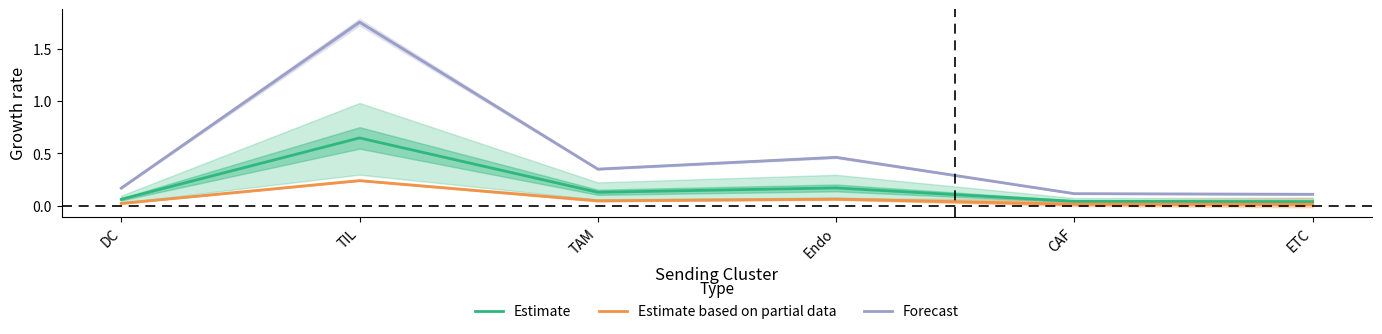

True or false: Forecast has more than 0 interior local peaks.

True